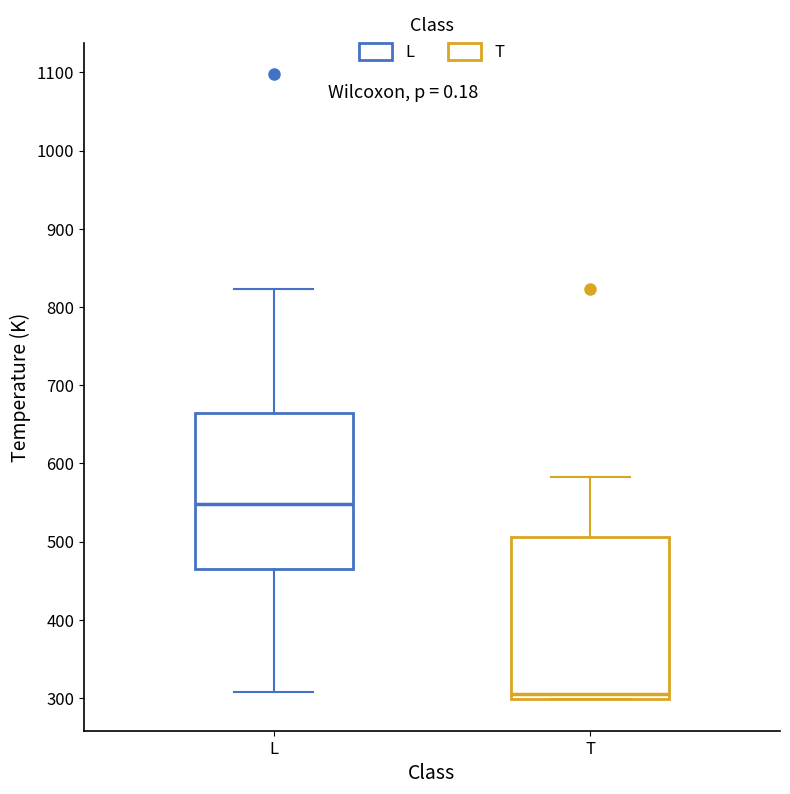

Reading left to right, read every box against the y-axis: the position of its median line, the range the box covers, and the ends of its whiskers. The values are not printed on the chart, so give them approximately, as read against the axis.

L: median 550, box 460 to 660, whiskers 310 to 820
T: median 310, box 300 to 510, whiskers 300 to 580